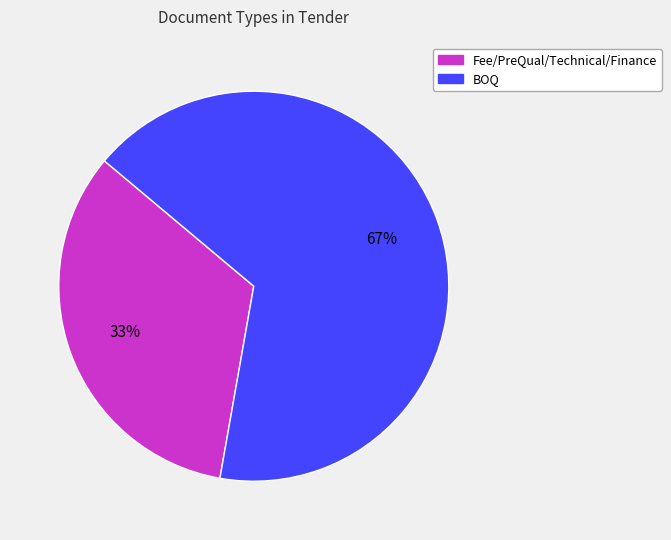

Which category has the biggest portion of the pie?

BOQ